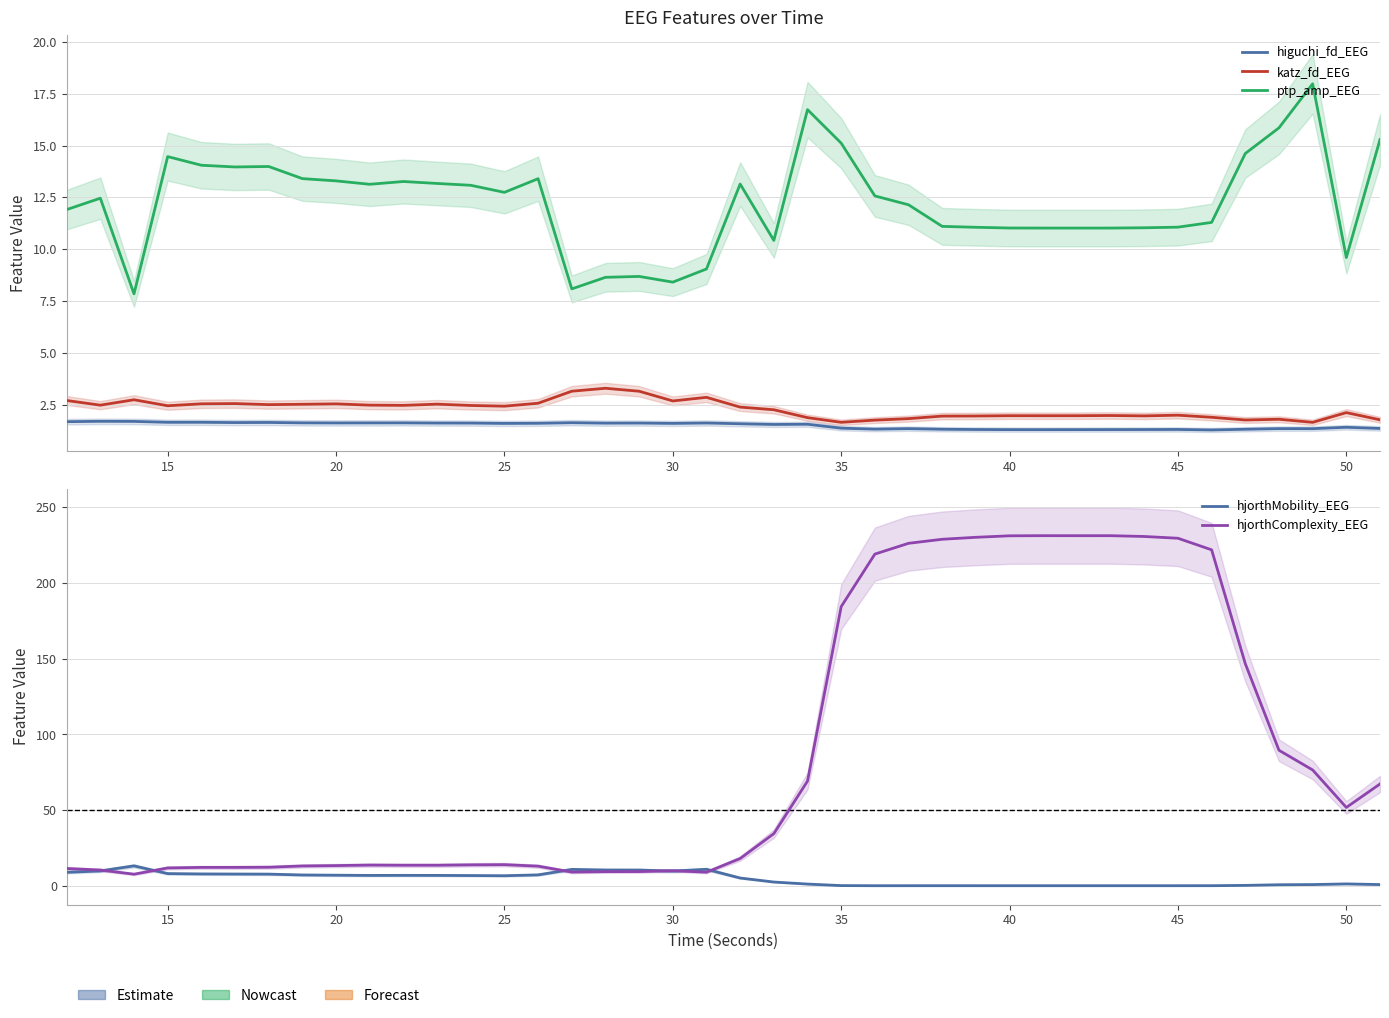

Does the chart have visible grid lines?

Yes